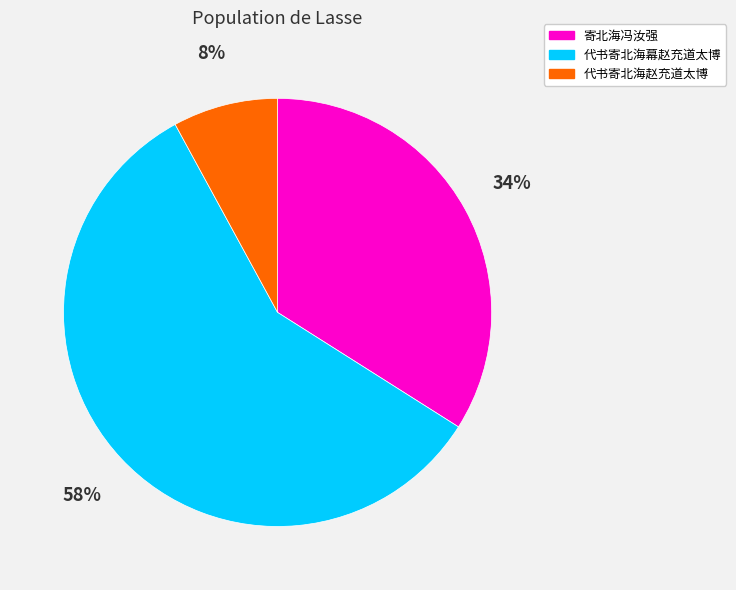

To the nearest percent, what percentage of the pie is 代书寄北海幕赵充道太博?

58%